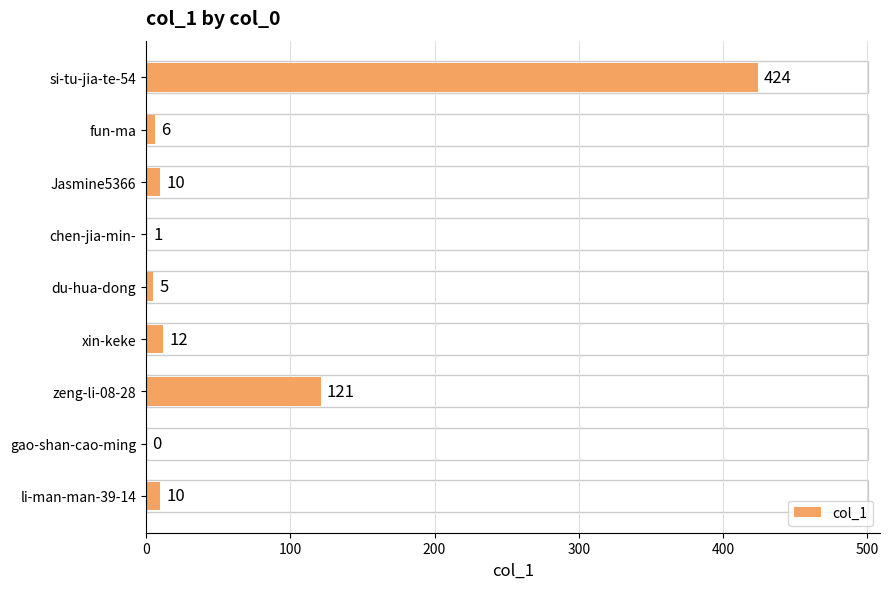

Between du-hua-dong and Jasmine5366, which is larger?

Jasmine5366